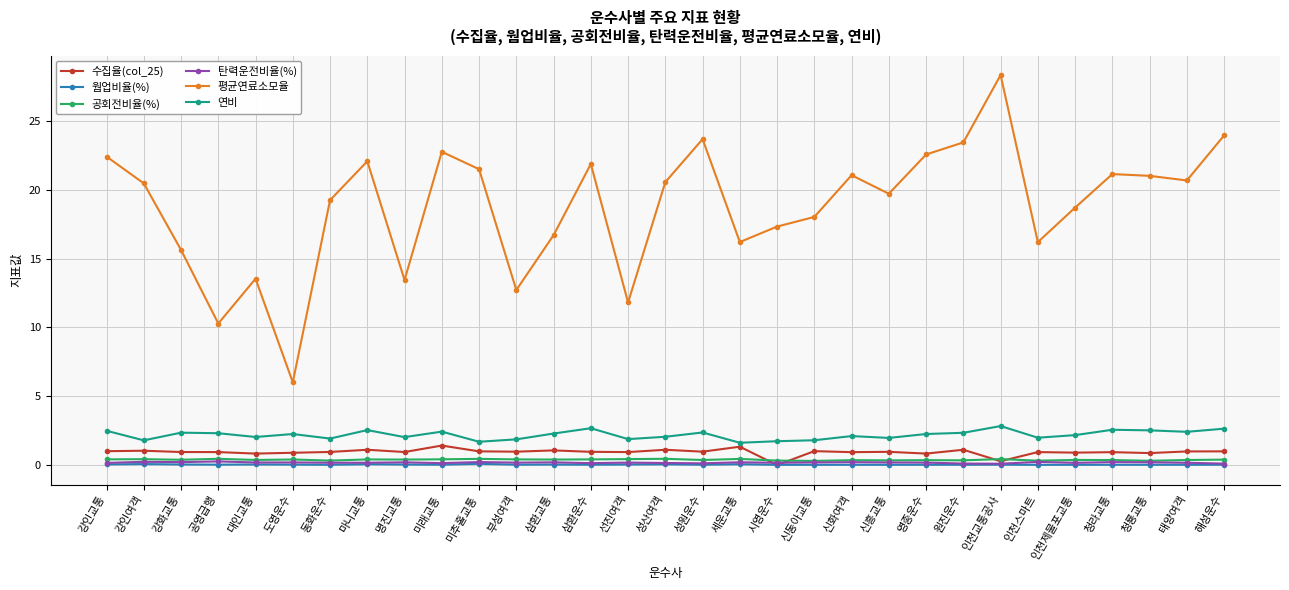

The 평균연료소모율 series shows 10.3 at 공영급행. True or false?

True